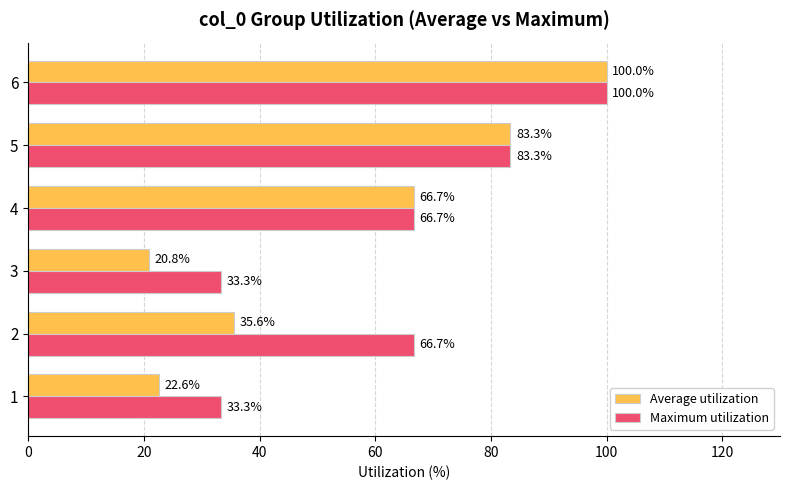

What is the smallest value displayed?

20.8